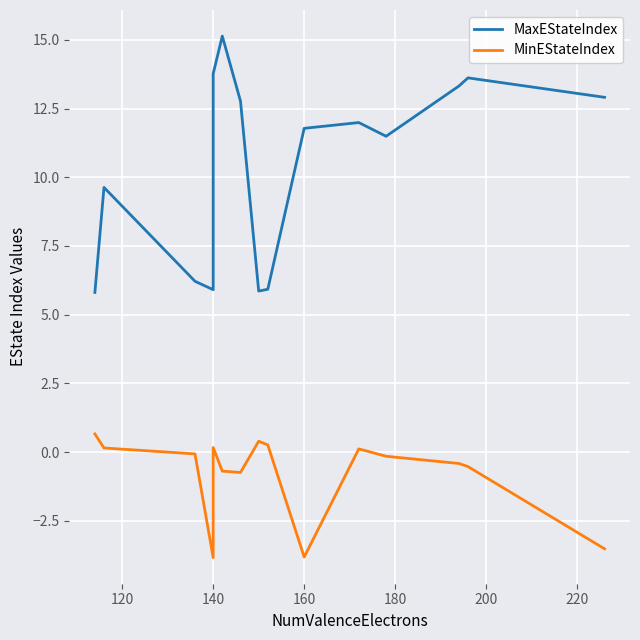

How many values in MinEStateIndex are below zero?

9